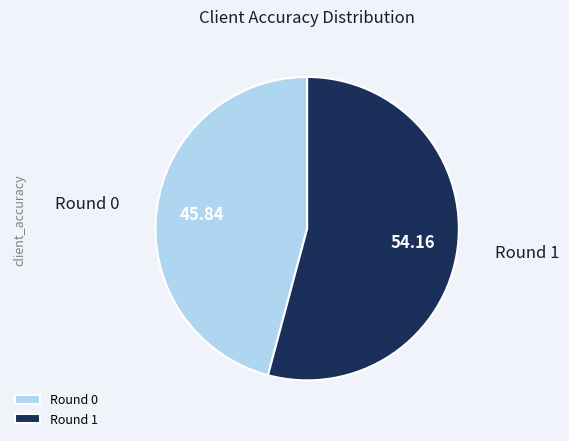

Combined, do Round 0 and Round 1 account for over 50%?

Yes